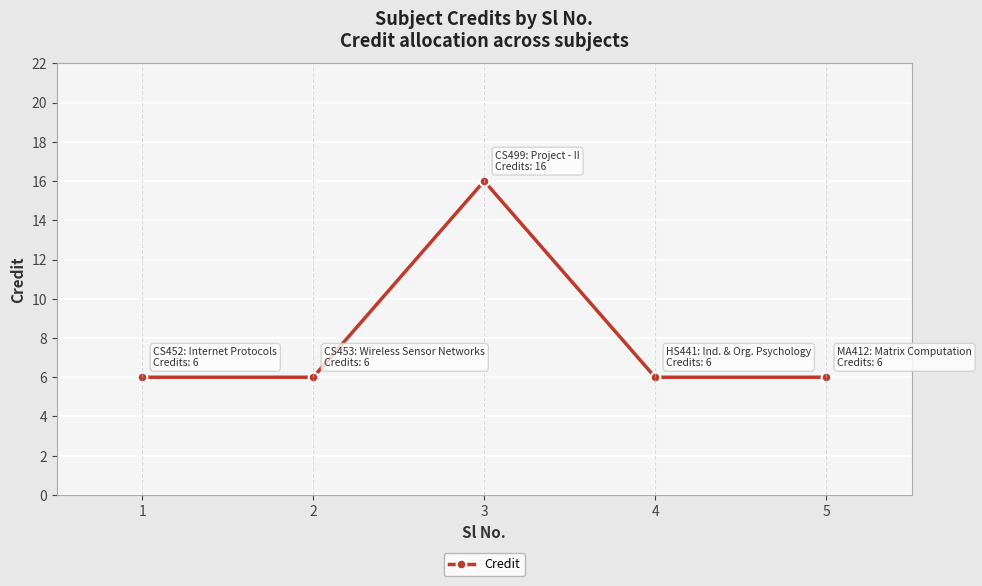

Where is the first local maximum?

3